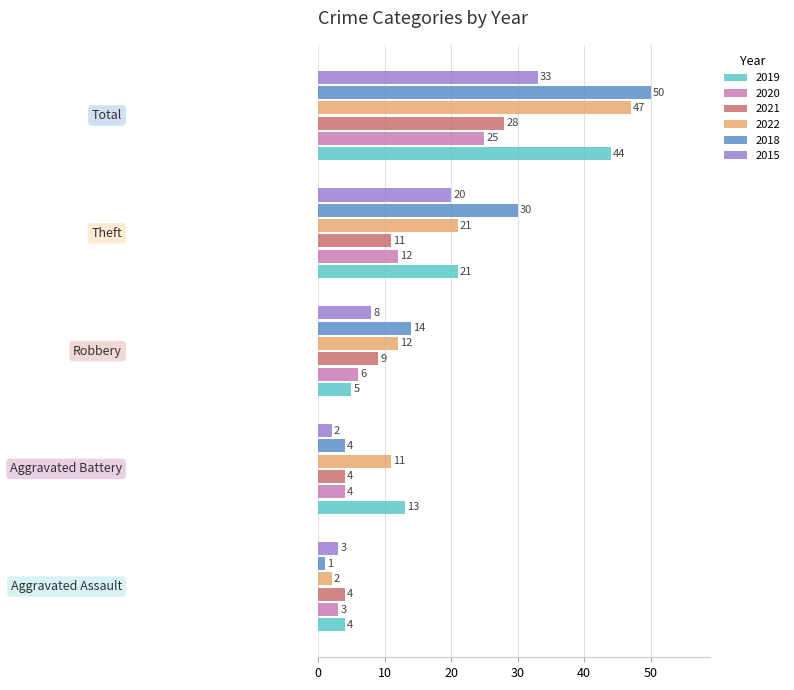

Which series has the largest range (max minus min)?

2018